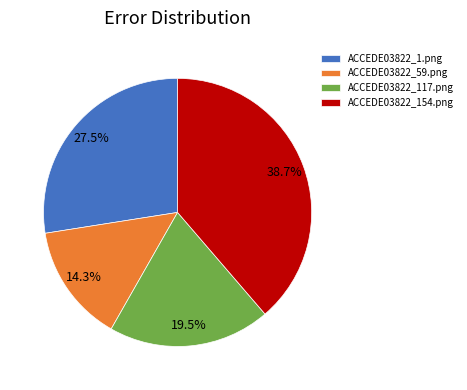

Combined, what portion of the pie is ACCEDE03822_154.png and ACCEDE03822_117.png?

58.2%